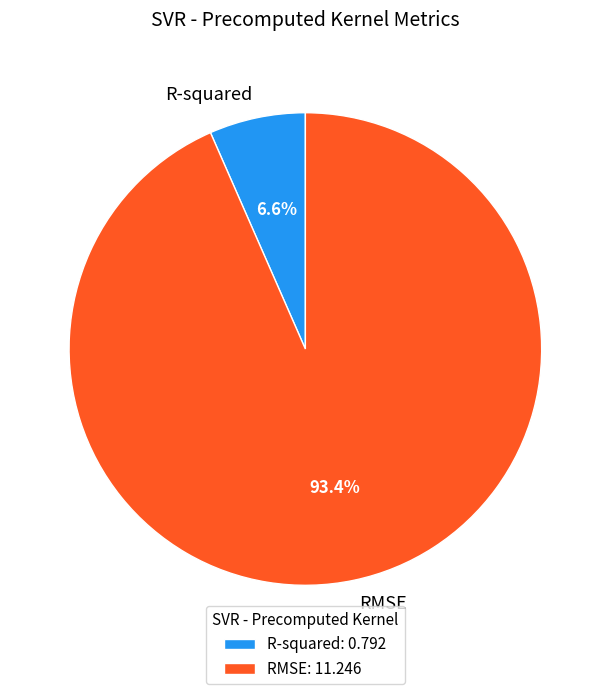

Between RMSE and R-squared, which is larger?

RMSE